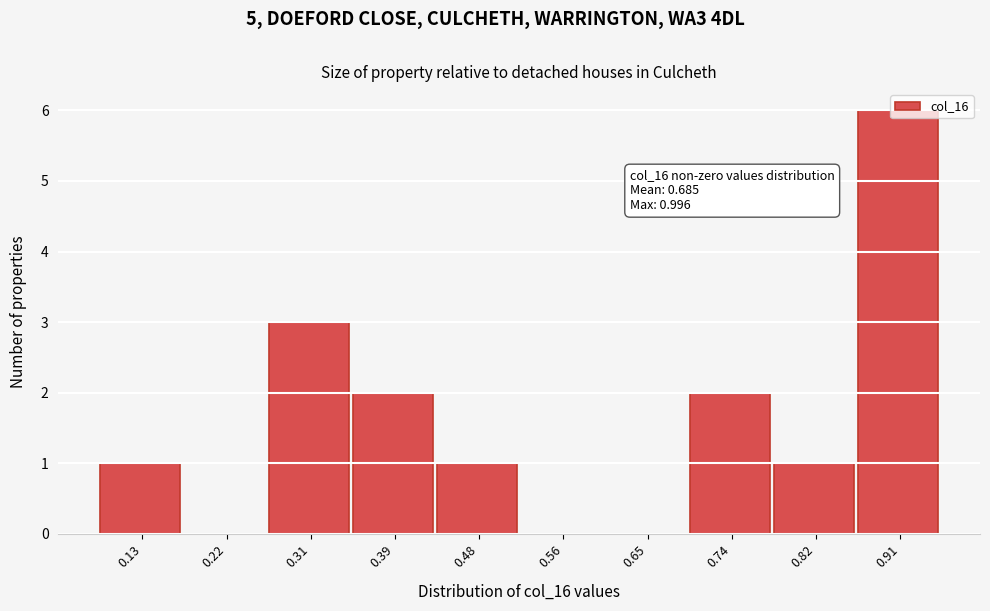

What is the greatest value displayed?

6